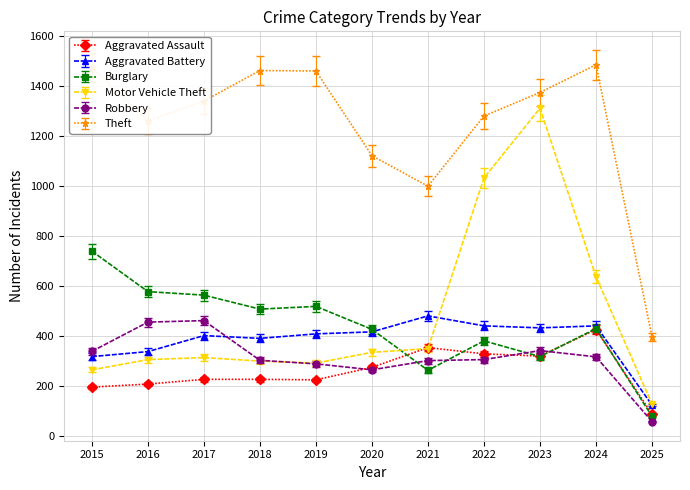

Between 2015 and 2021, which series saw the biggest shift?

Burglary